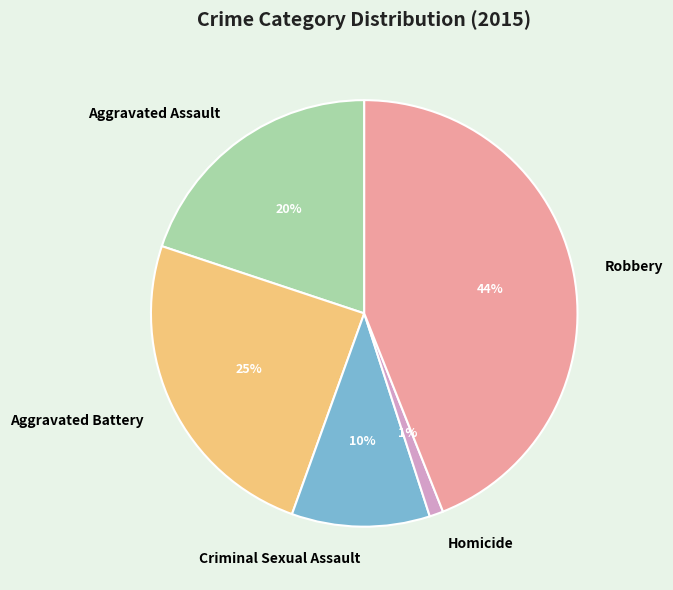

To the nearest percent, what is the difference between the Robbery and Aggravated Battery slice percentages?

19%